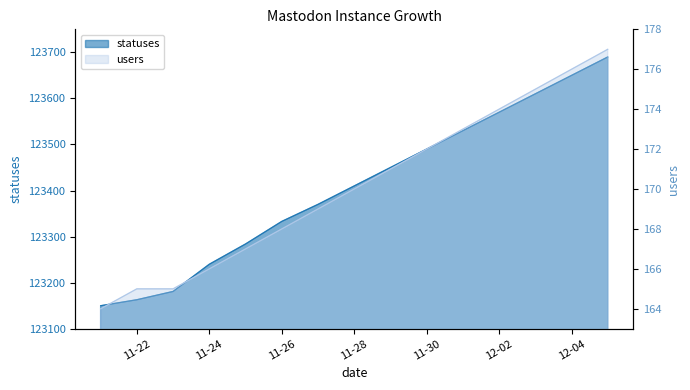

What is the sum of all statuses values?

1851121